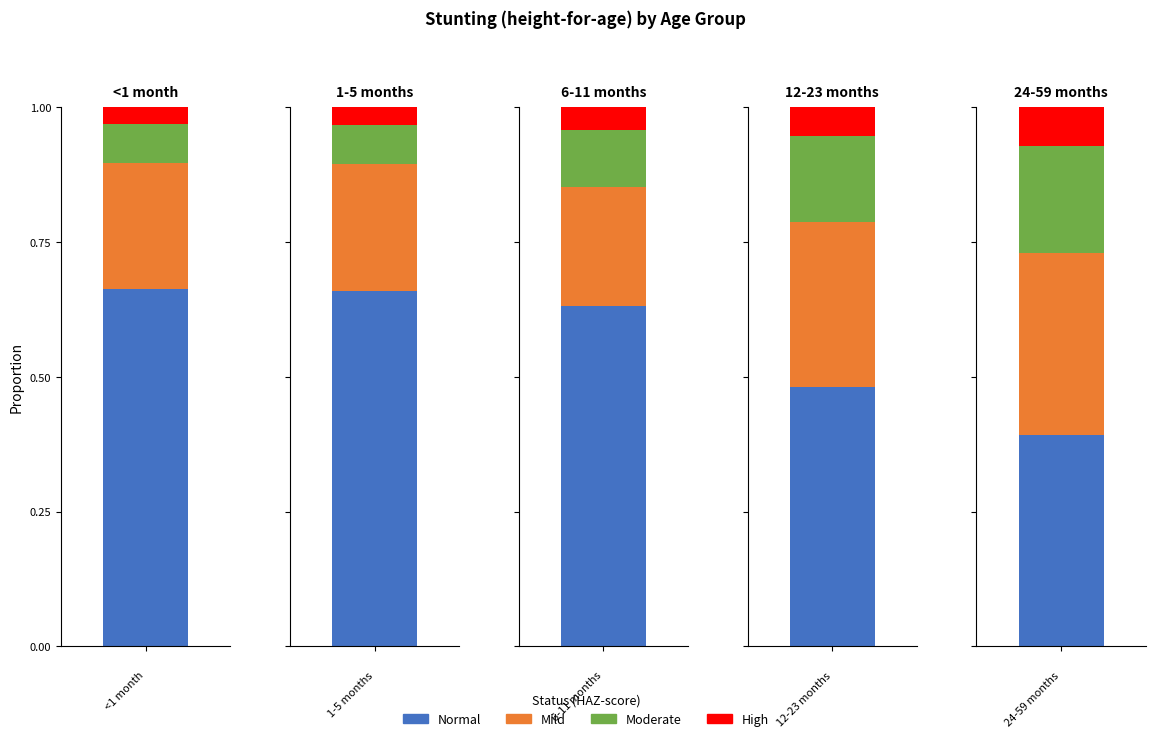

How many bars are there in each group?

4